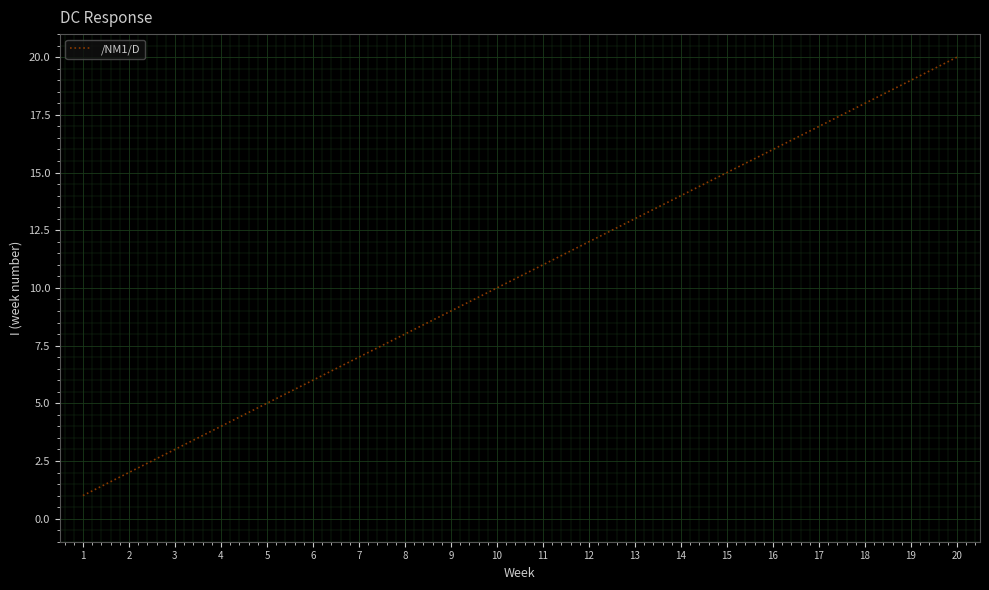

Reading right to left, list all the values displayed in this chart.

20	19	18	17	16	15	14	13	12	11	10	9	8	7	6	5	4	3	2	1